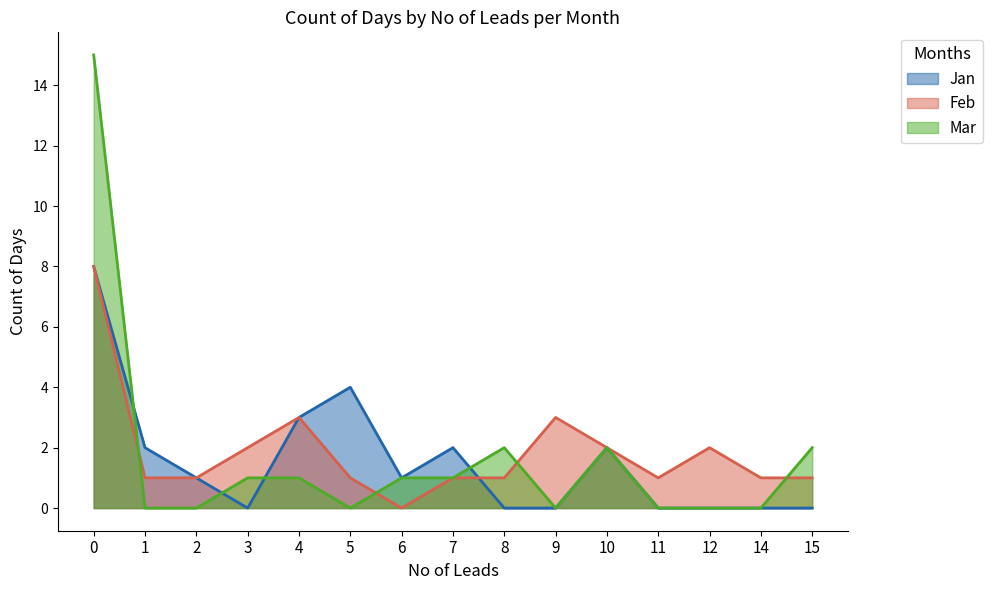

At which label is Jan closest to 4?

5